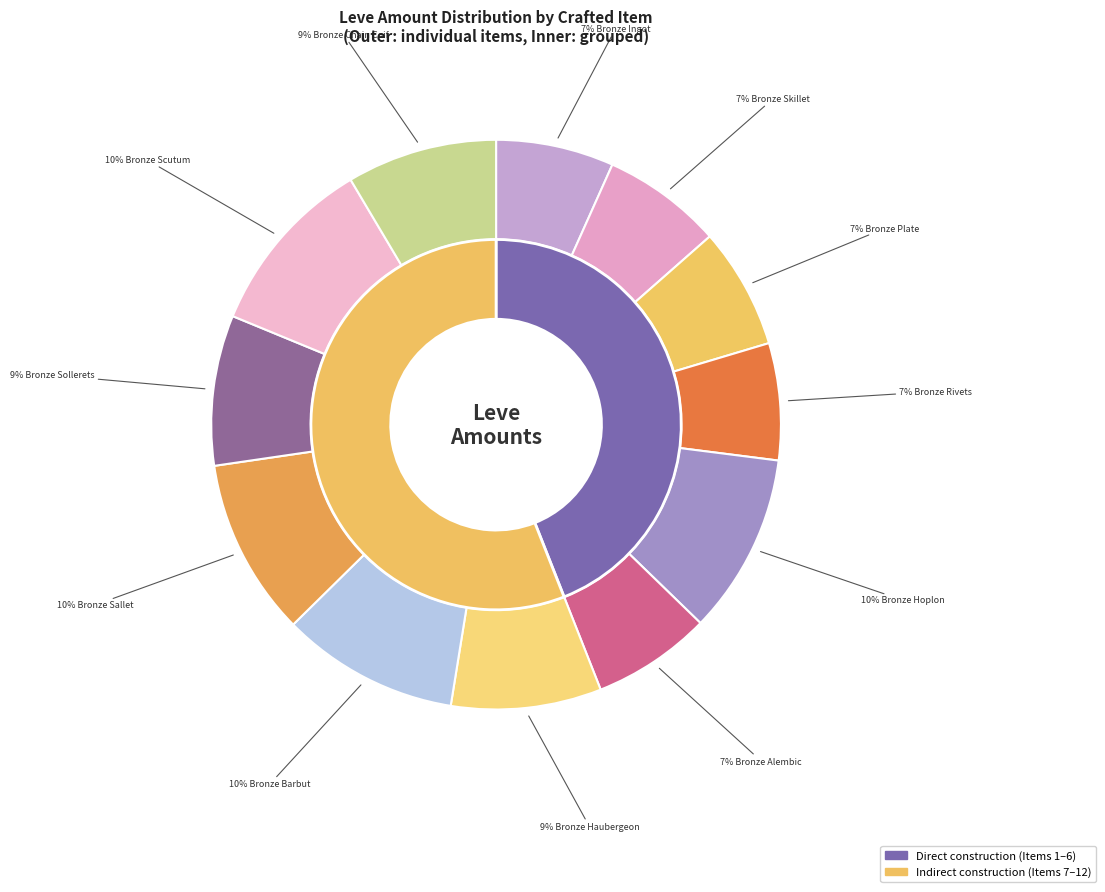

Is Bronze Sallet the majority of the pie?

No